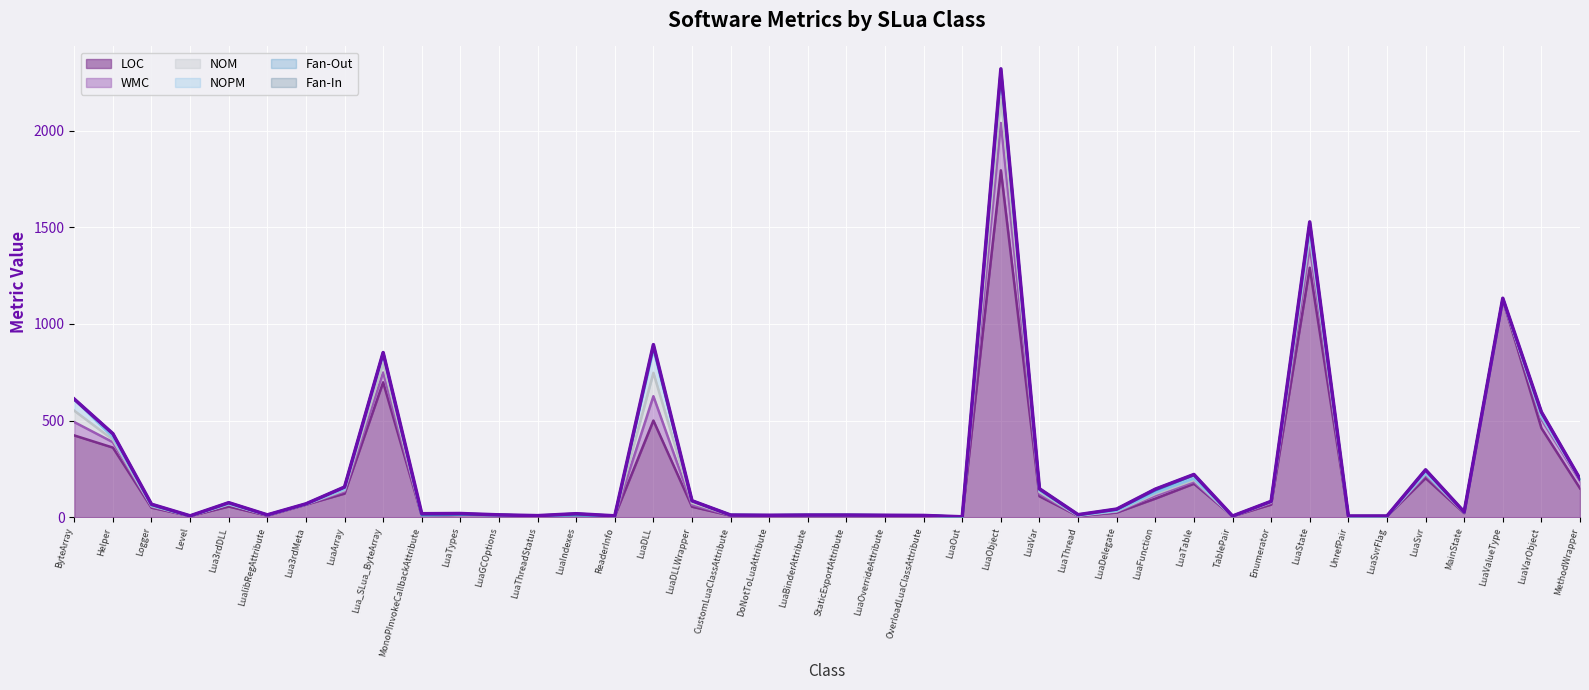

How many positive values does the NOPM series have?

28